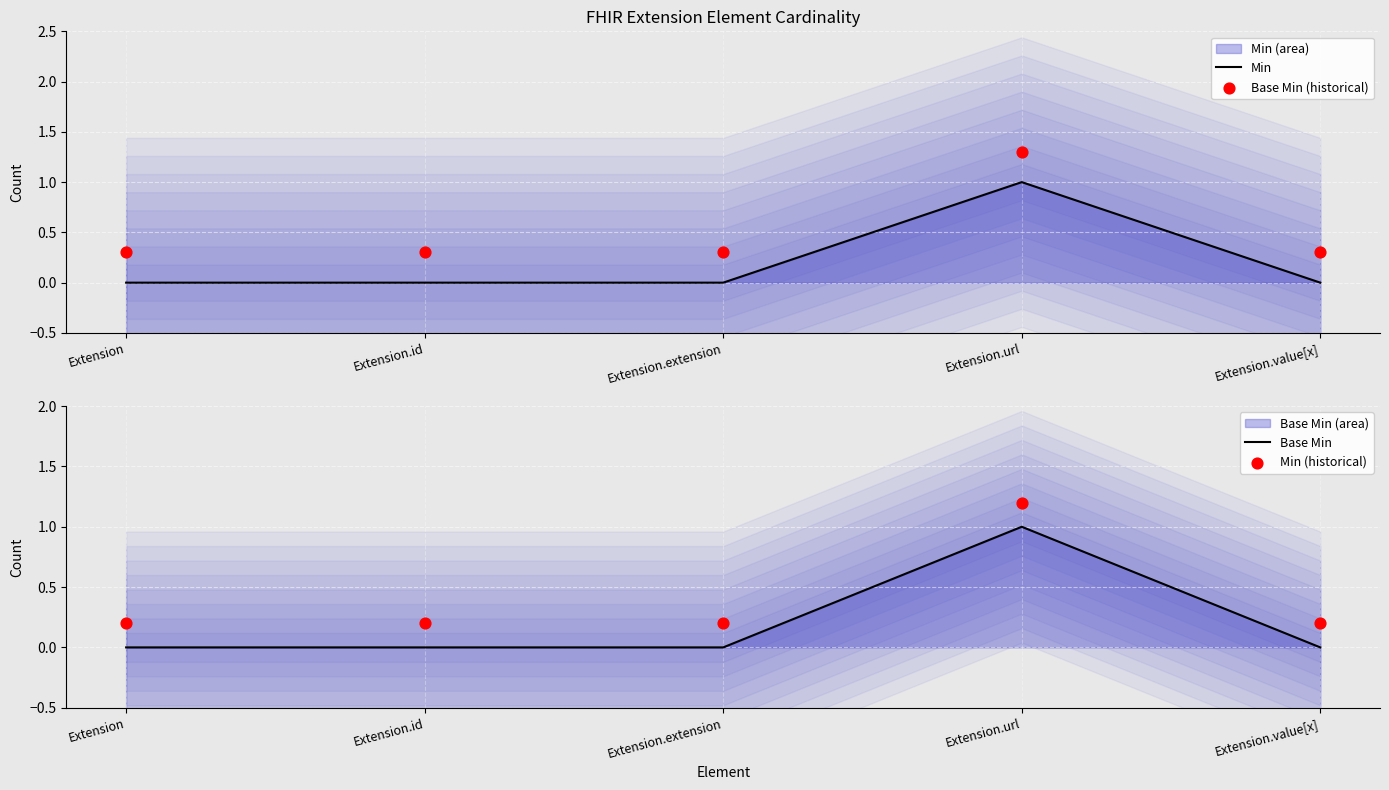

What is the total value across all series at Extension.id?

0.5